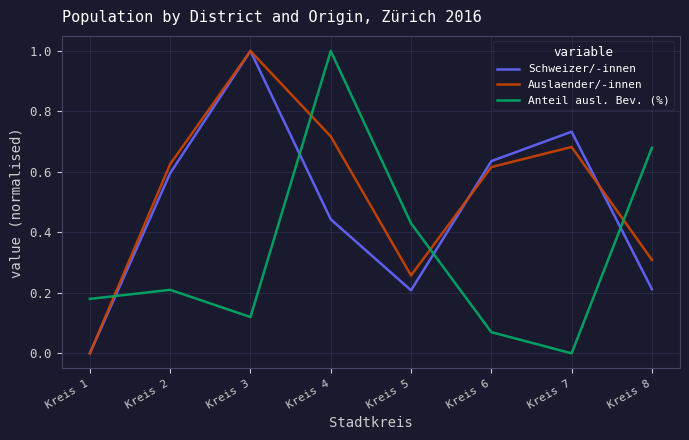

Rank the series by their average value, from lowest to highest.

Anteil ausl. Bev. (%), Schweizer/-innen, Auslaender/-innen